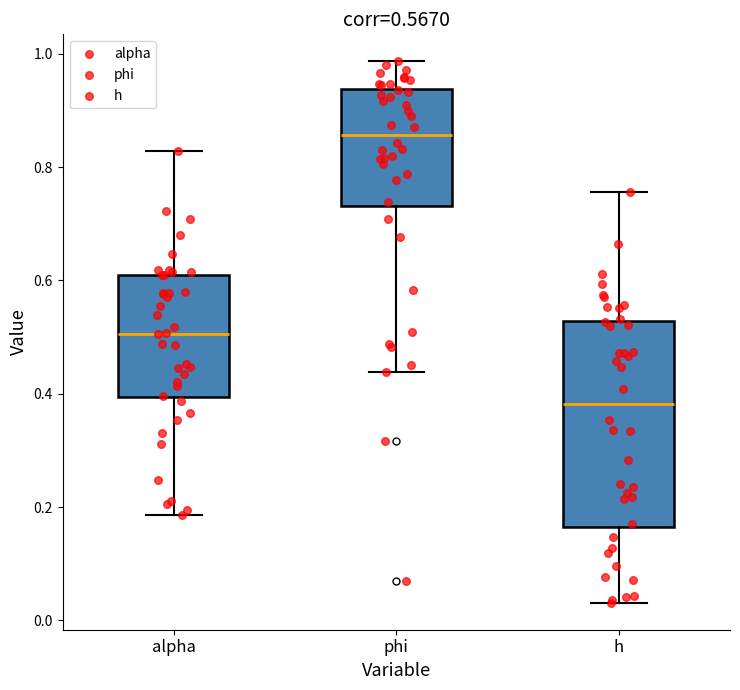

Which box is the tallest, from its lower edge to its upper edge?

h